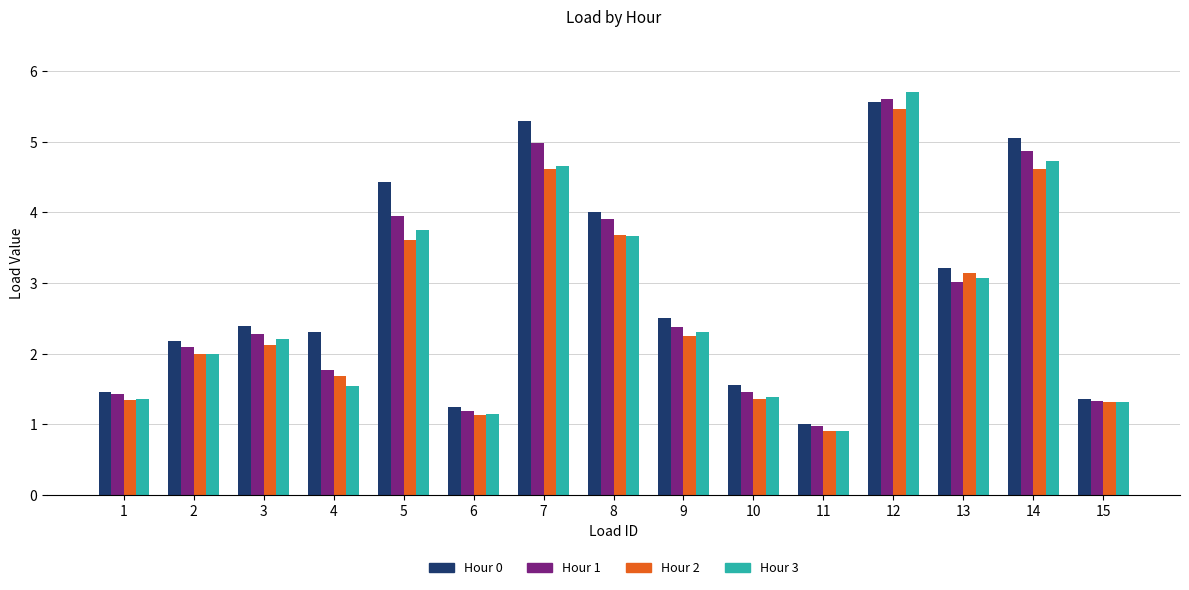

The Hour 0 series shows 3.7 at 4. True or false?

False